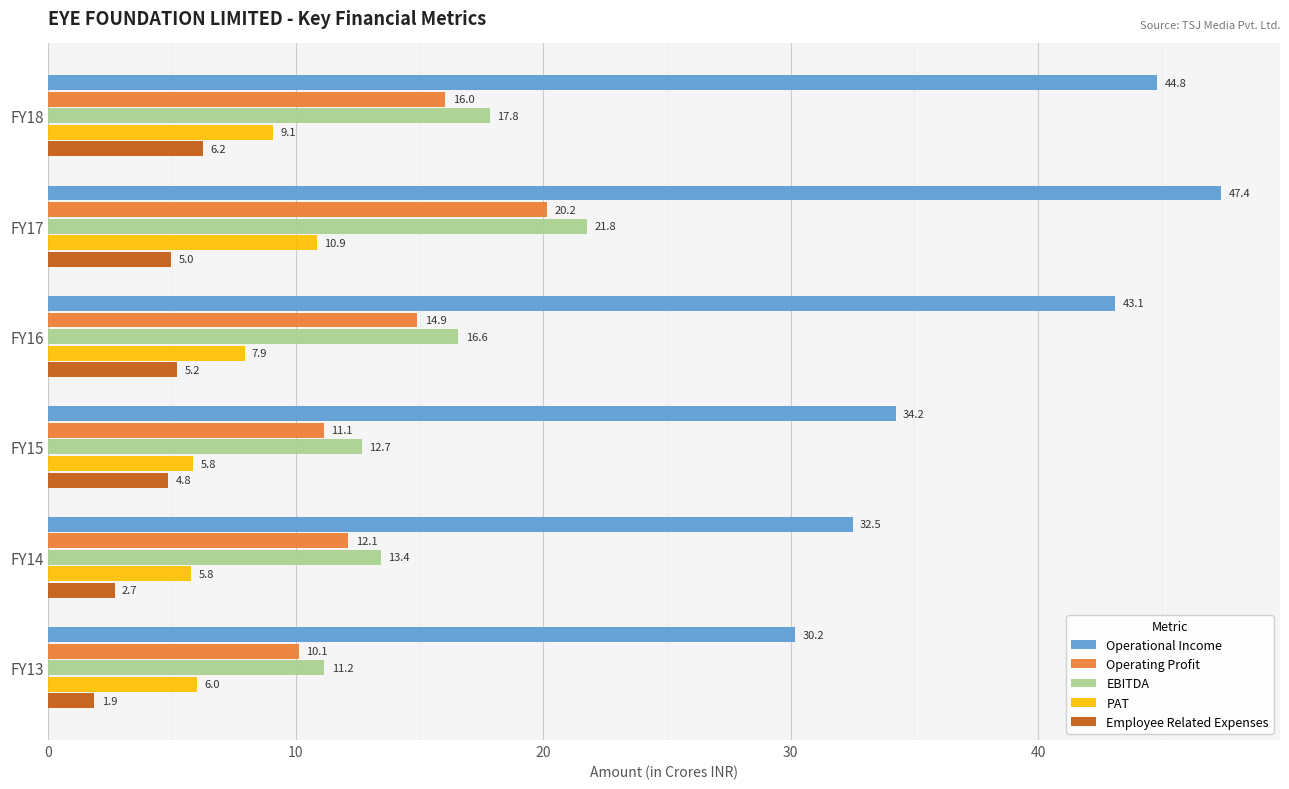

At which category is the sum across all series the highest?

FY17